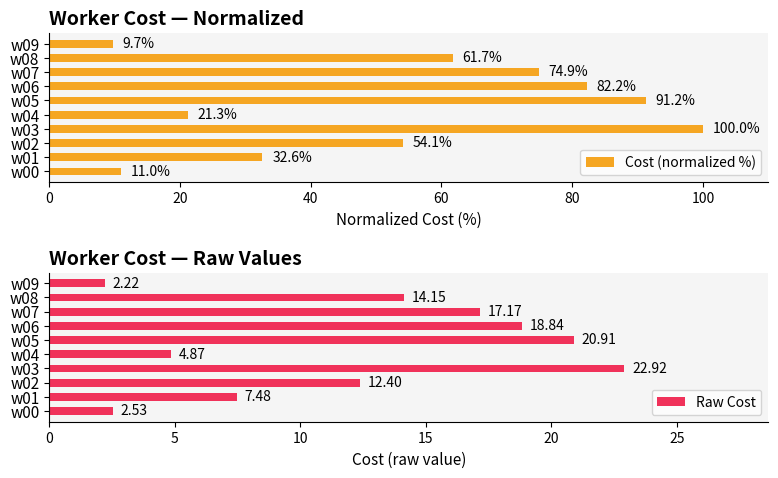

What is the difference between the second highest and second lowest values in the Cost (normalized %) series?

80.2